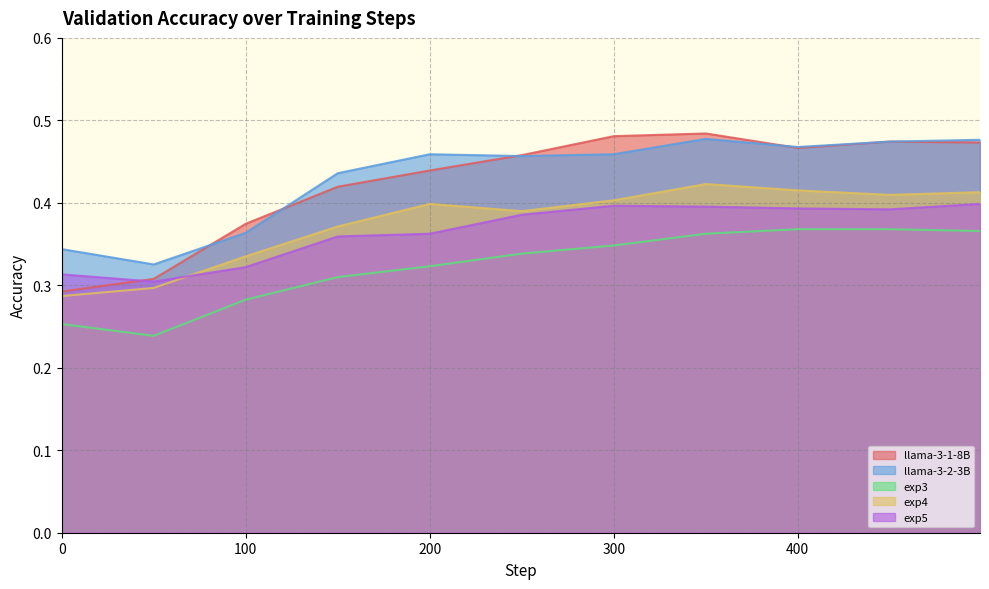

What is the value of the llama-3-2-3B point at the 5th from the left?

0.5